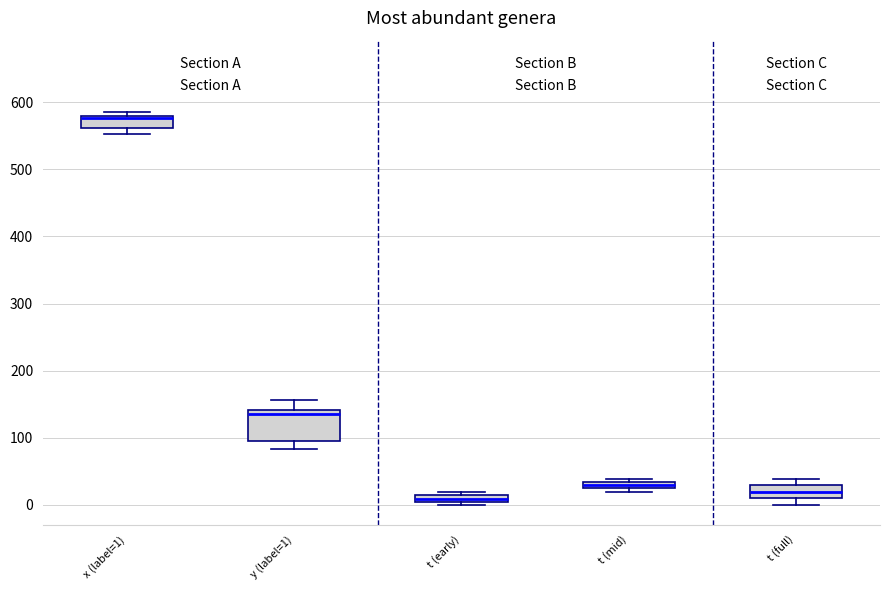

Which box's median line is the lowest?

t (early)